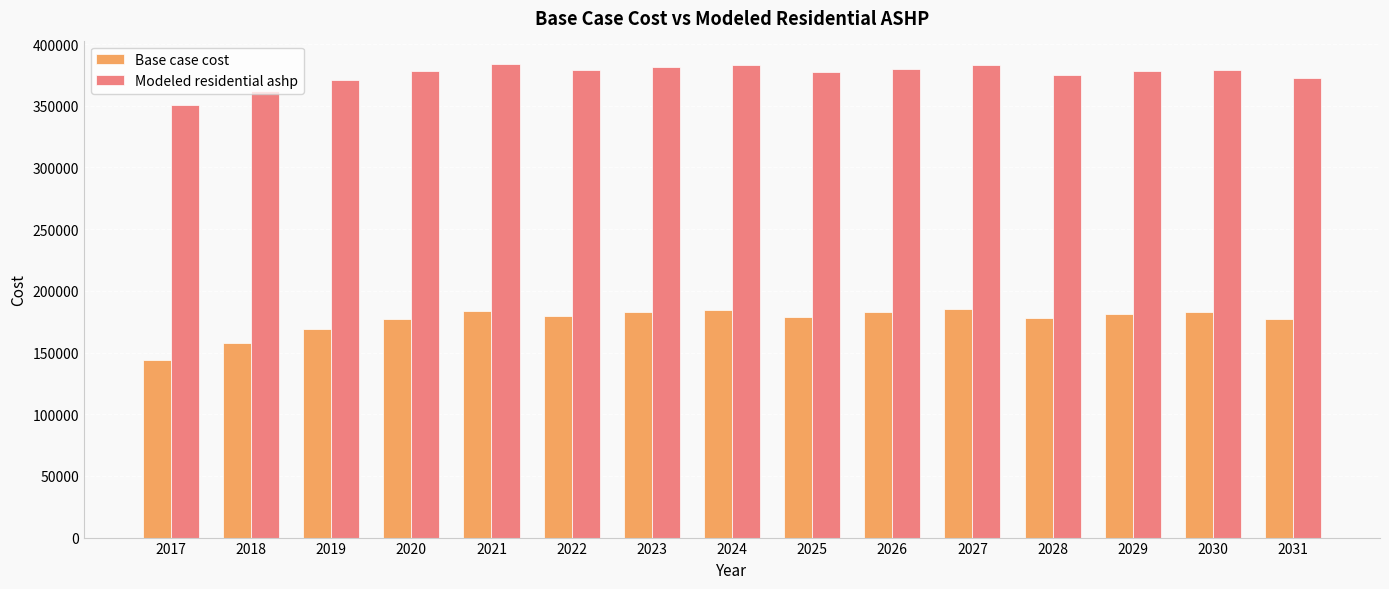

The Base case cost series shows 178219.6 at 2028. True or false?

True